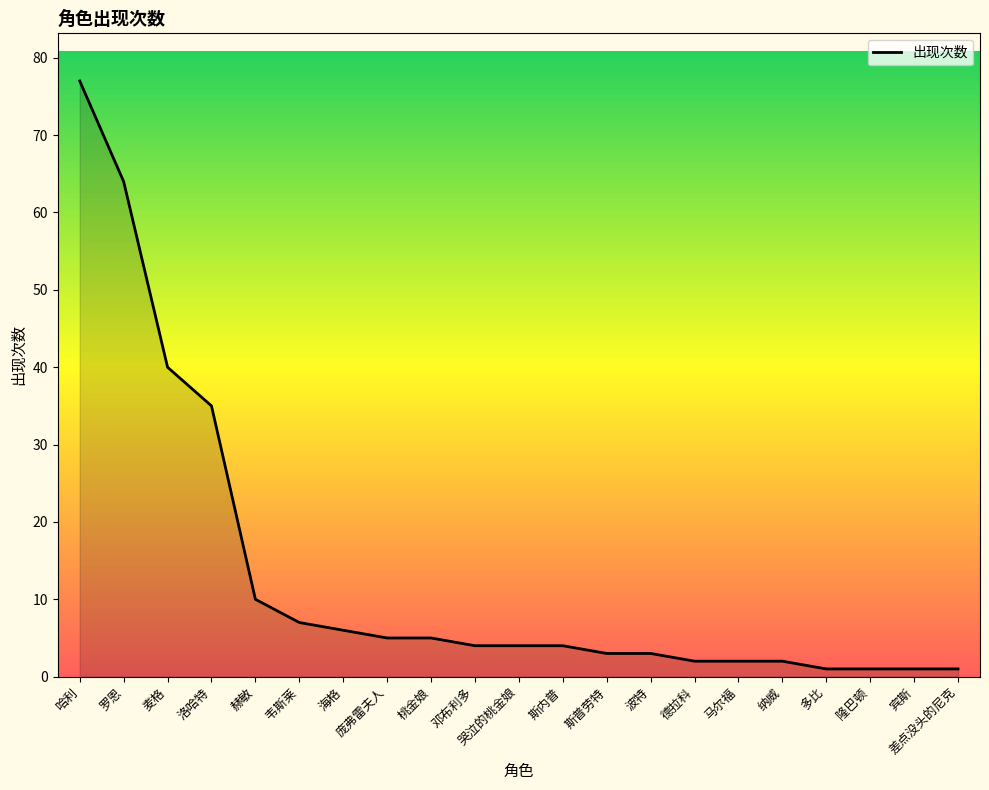

At which category does the chart reach its peak across all series?

哈利